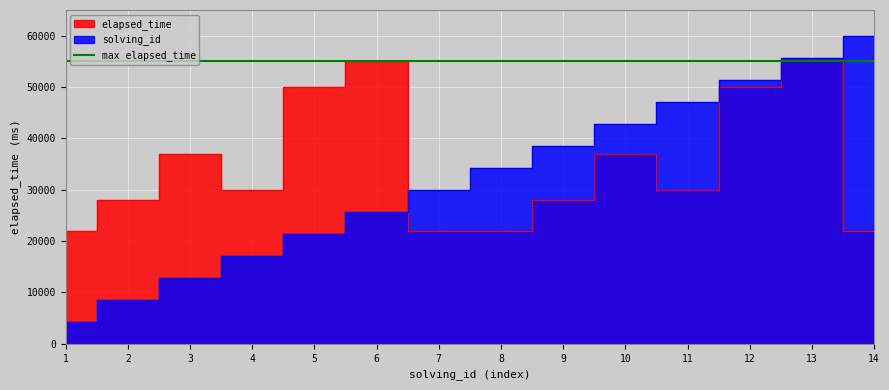

Reading left to right, extract all data points from this chart.

solving_id: 4285.7	8571.4	12857.1	17142.9	21428.6	25714.3	30000.0	34285.7	38571.4	42857.1	47142.9	51428.6	55714.3	60000.0
elapsed_time: 22000.0	28000.0	37000.0	30000.0	50000.0	55000.0	22000.0	22000.0	28000.0	37000.0	30000.0	50000.0	55000.0	22000.0